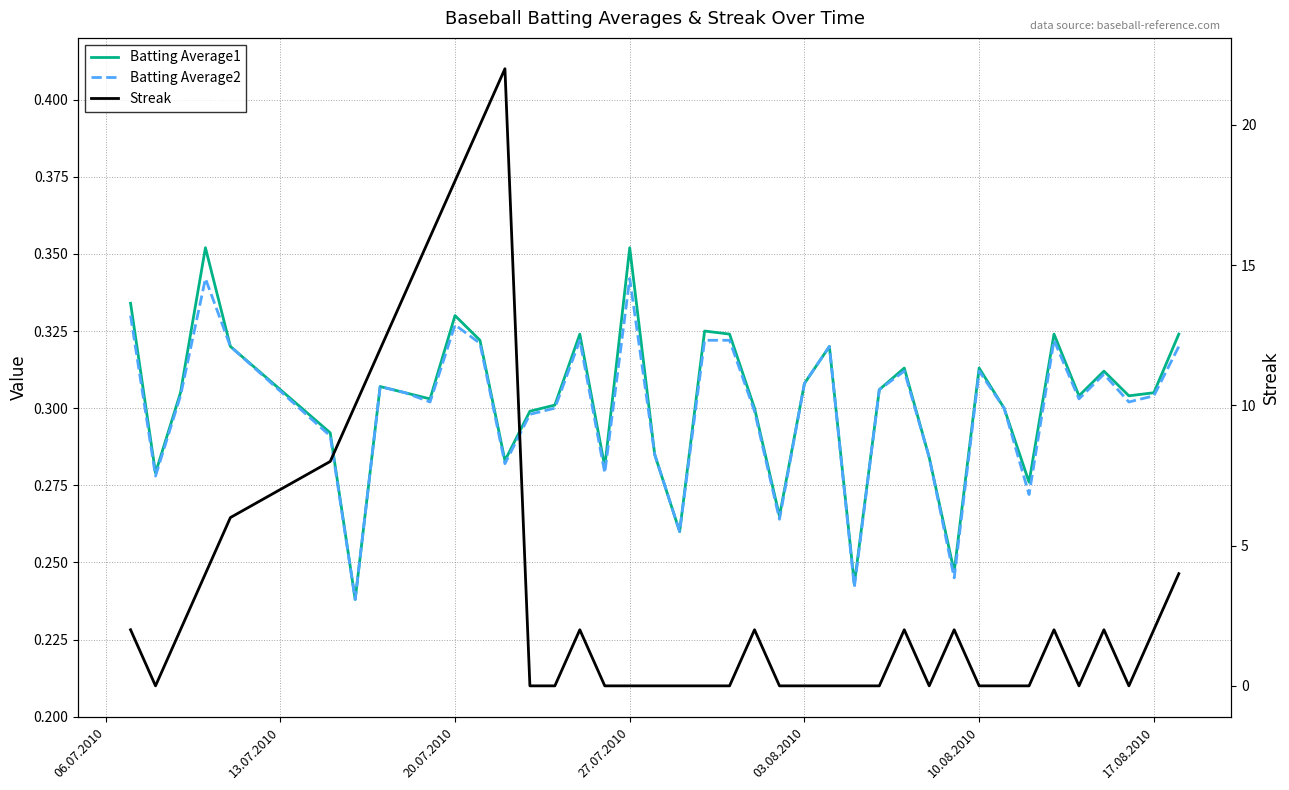

Rank the series at 20.07.2010 from highest to lowest value.

Streak, Batting Average1, Batting Average2